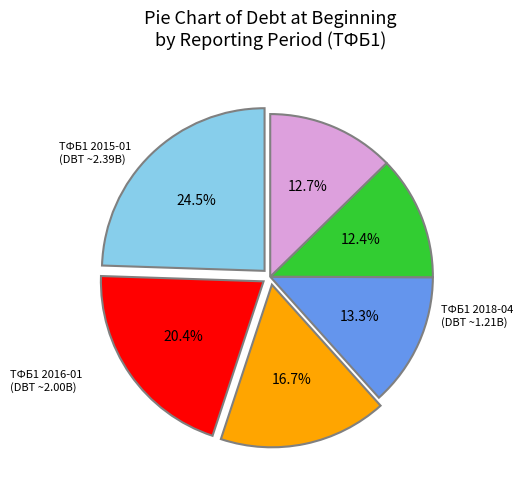

Is there any slice that represents more than half of the pie?

No